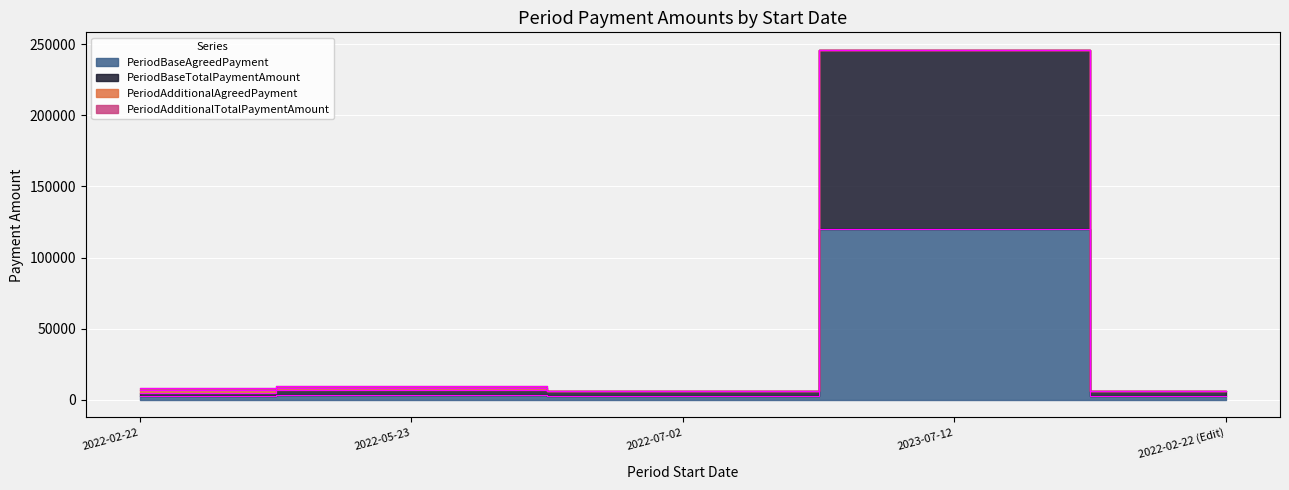

What is the label of the 4th point from the right?

2022-05-23